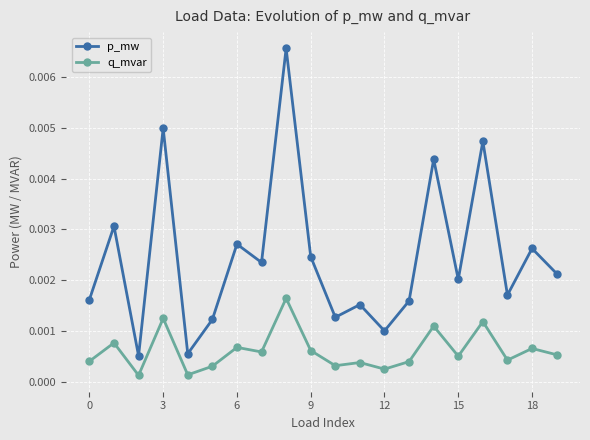

True or false: p_mw has more than 0 points higher than both neighbors.

True